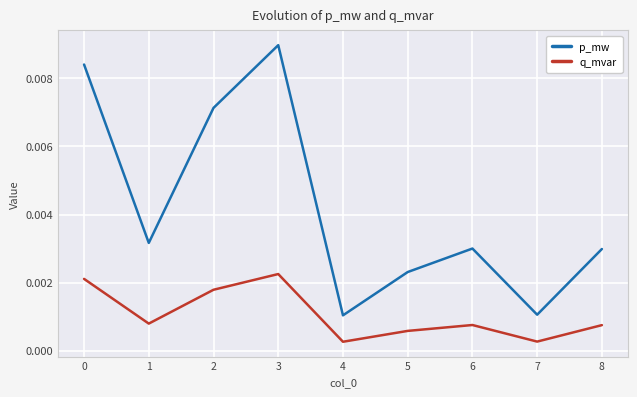

At 7, list the series in order from smallest to largest.

q_mvar, p_mw